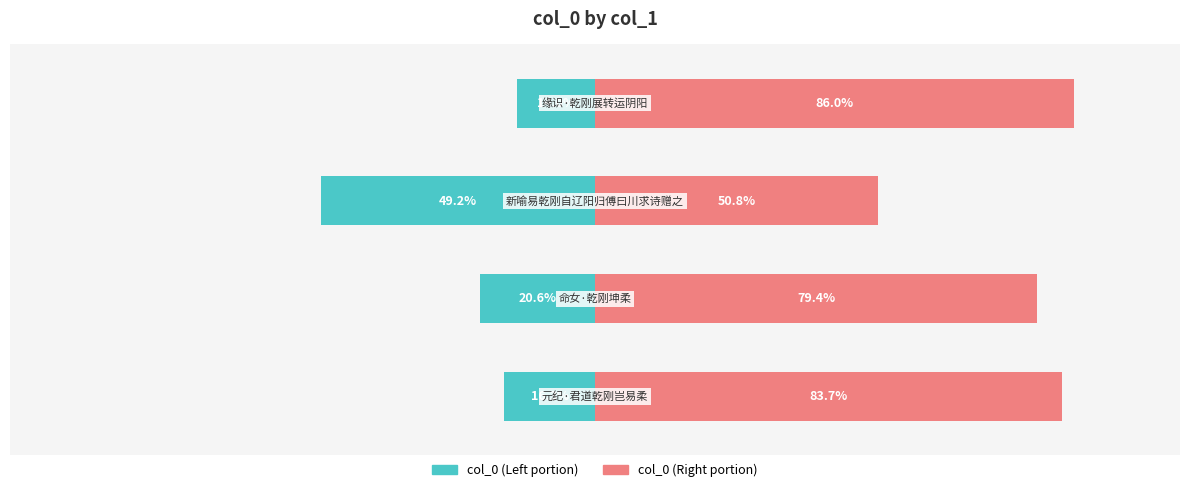

What is the difference between the maximum and minimum values in the col_0 (Left) series?

35.2